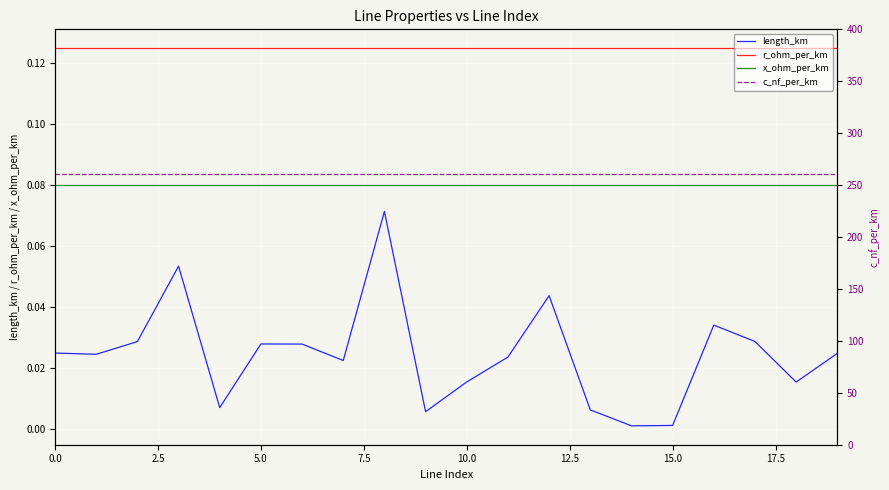

The r_ohm_per_km series shows 0.1 at 14. True or false?

False